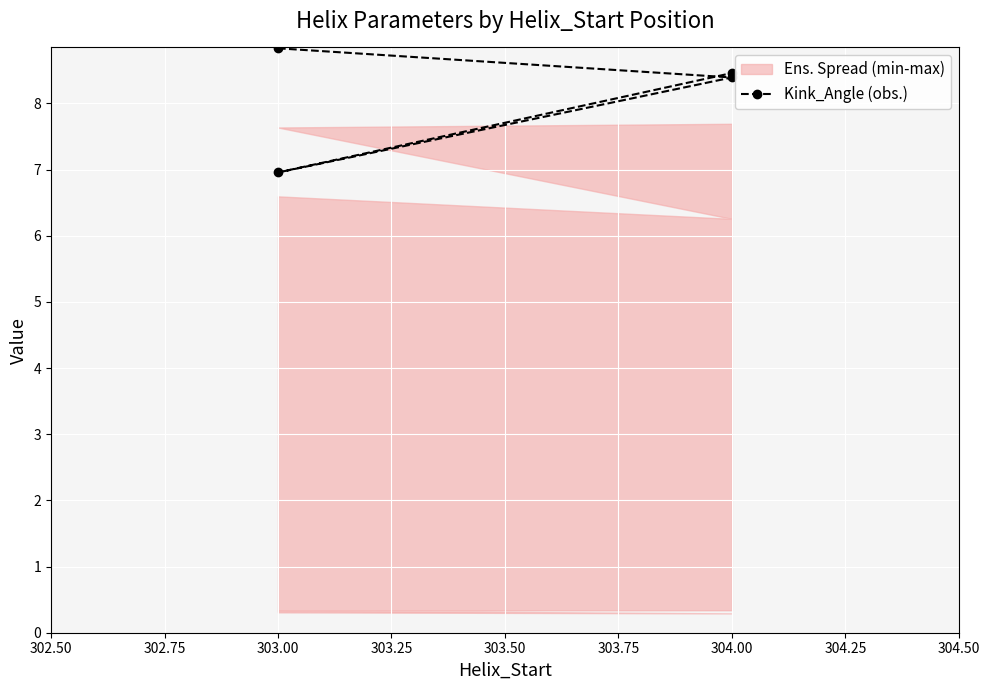

How many lines are shown in the chart?

1